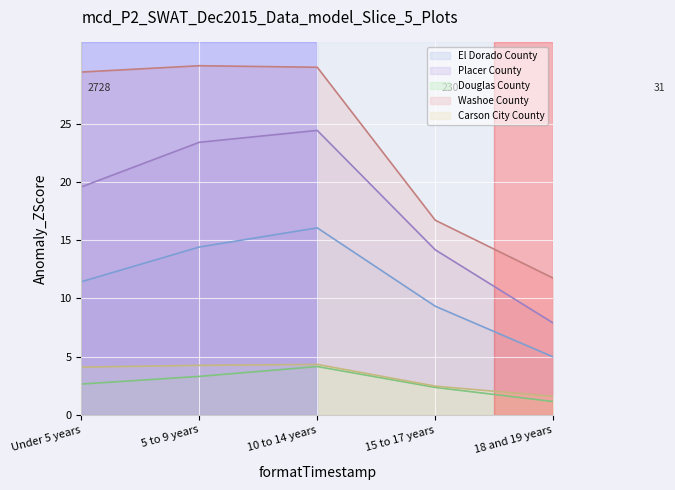

List the series in order of their peak value, highest first.

Washoe County, Placer County, El Dorado County, Carson City County, Douglas County